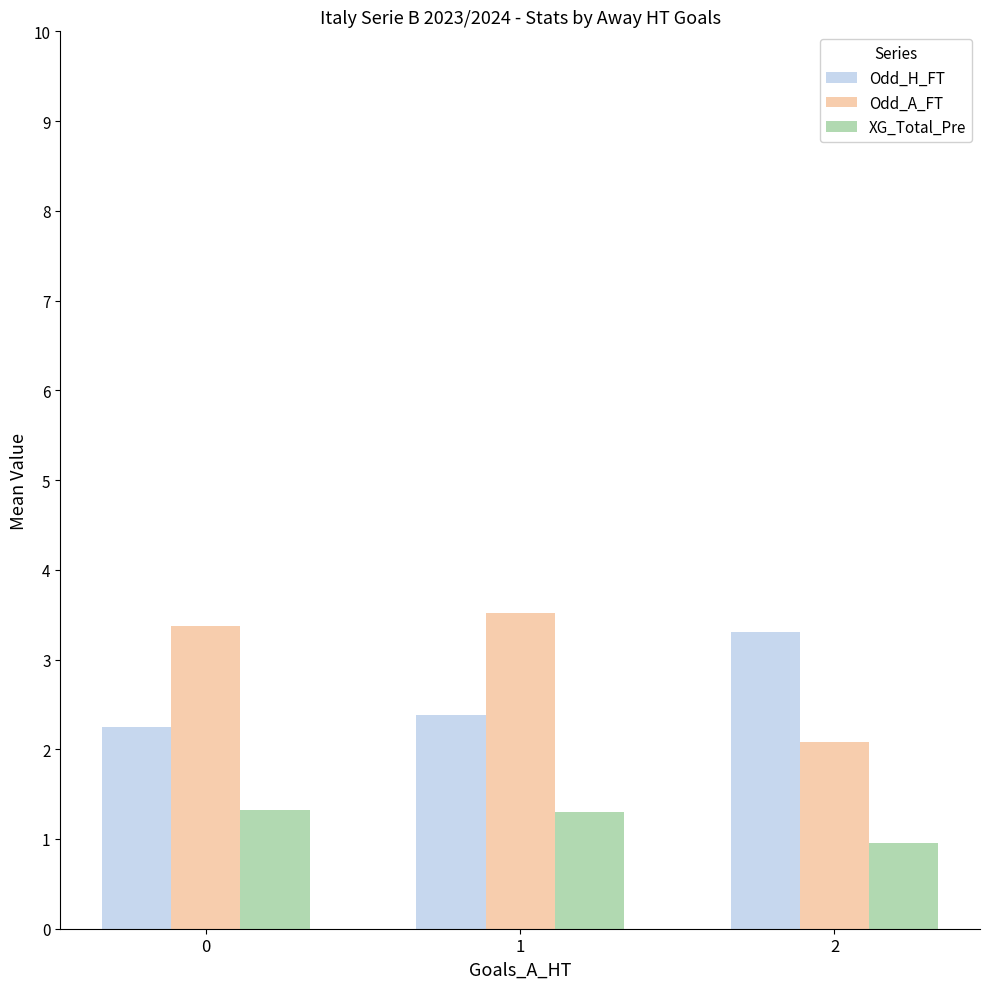

Which label corresponds to the smallest value in the chart?

2